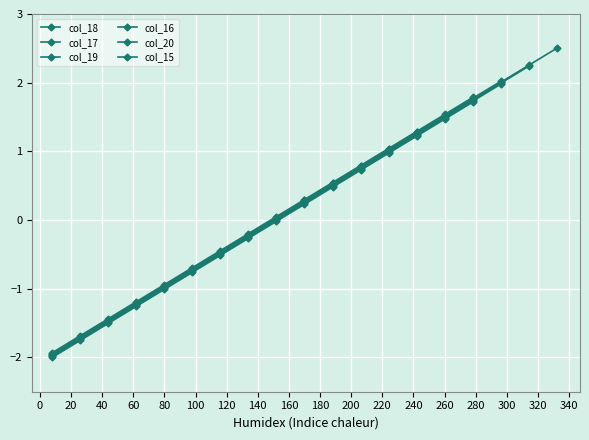

True or false: the data shows -2.0 at x.

True